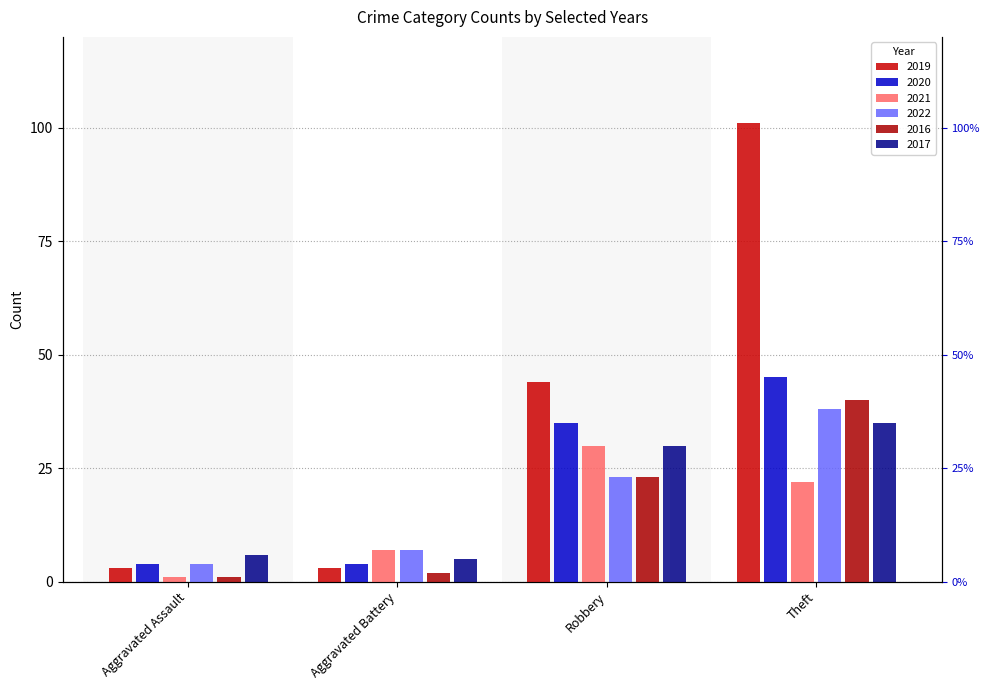

What is the label of the 4th bar from the left?

Theft